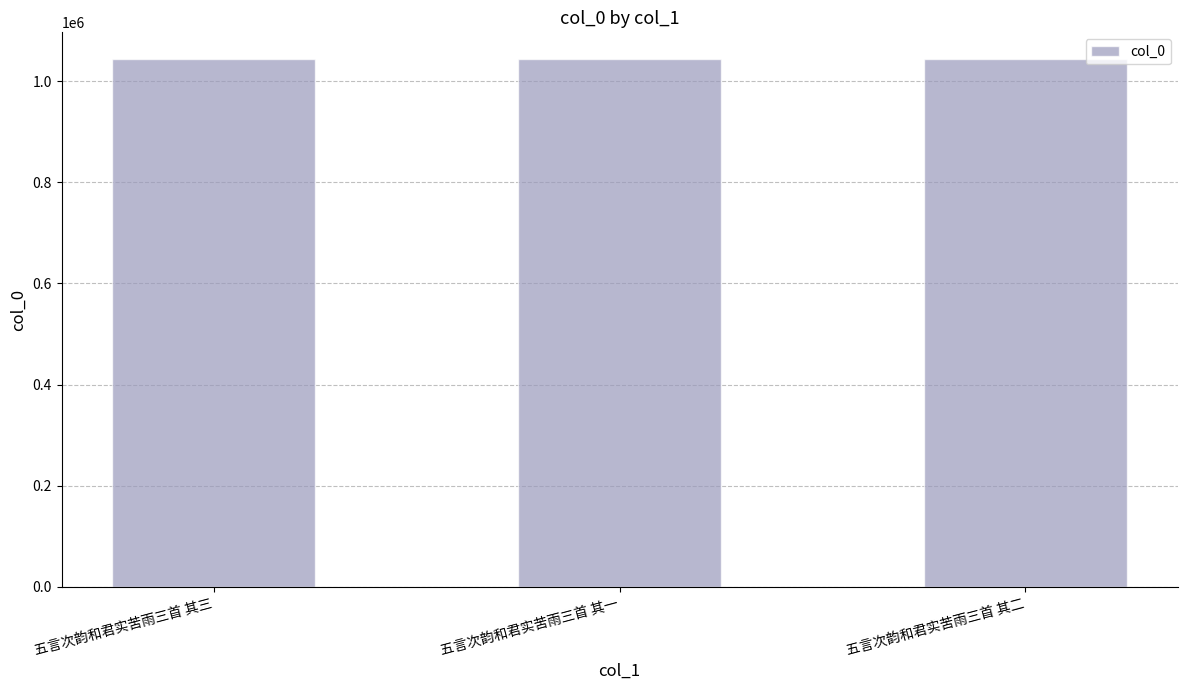

Approximately how many times larger is the value at 五言次韵和君实苦雨三首 其三 compared to 五言次韵和君实苦雨三首 其二?

1.0